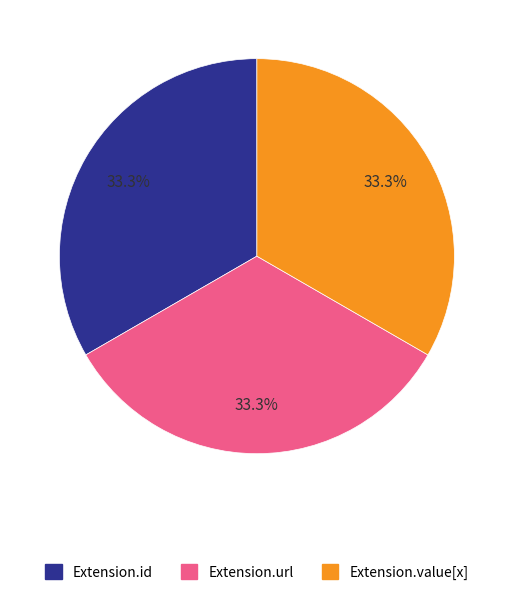

Does Extension.id account for over 50% of the chart?

No